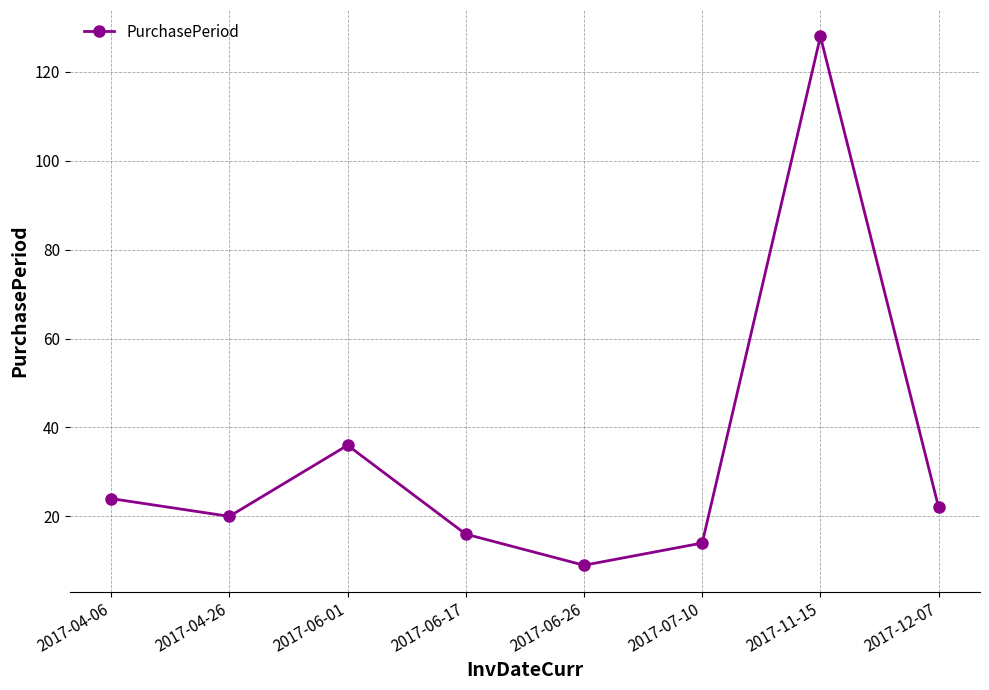

How many distinct data groups are displayed?

1